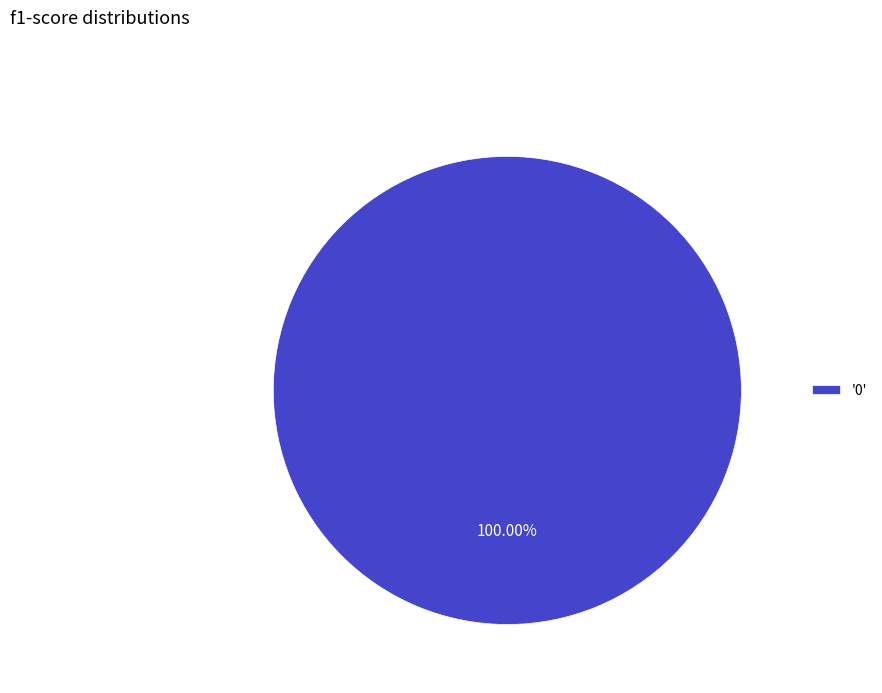

Rank the categories by value from highest to lowest.

'0'